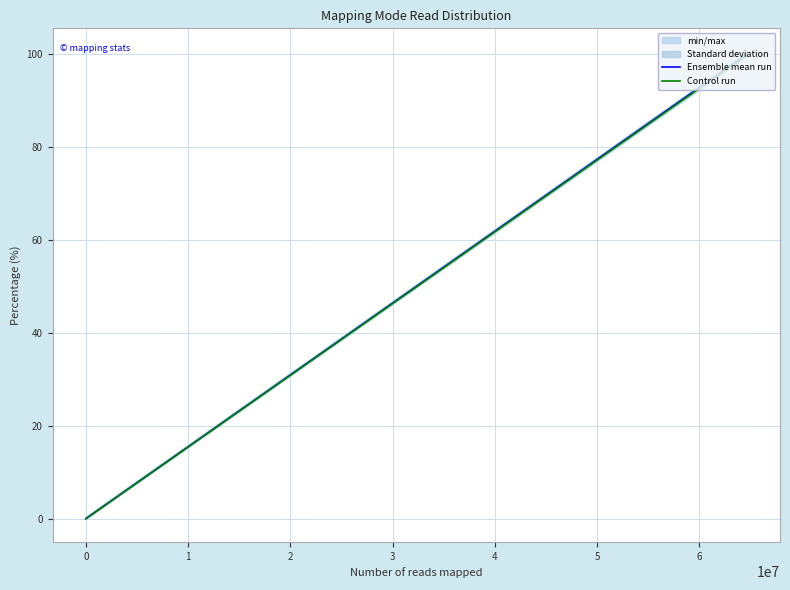

True or false: Control run and Ensemble mean run intersect in this chart.

False